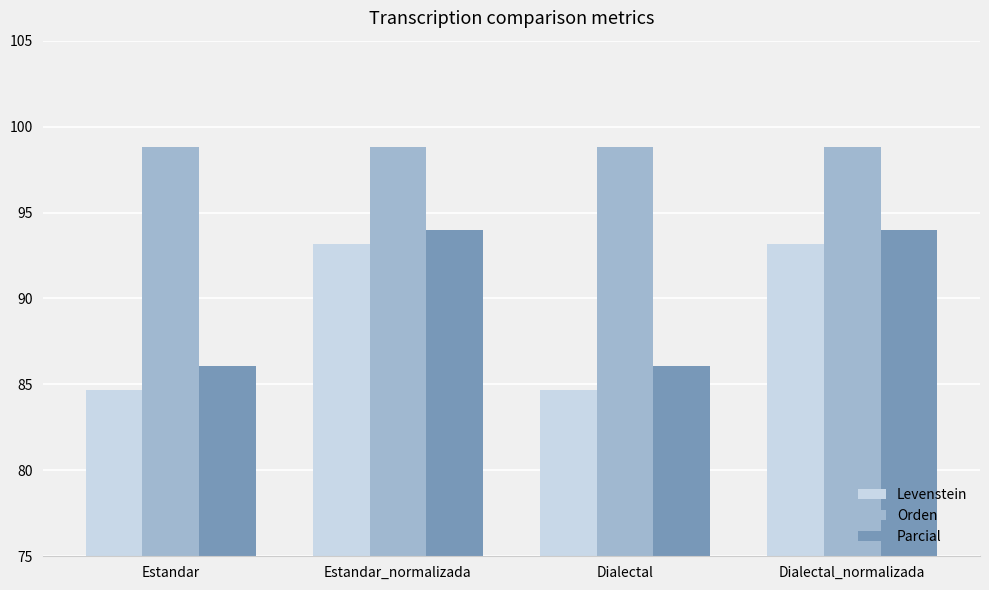

What is the minimum value shown in the chart?

84.7